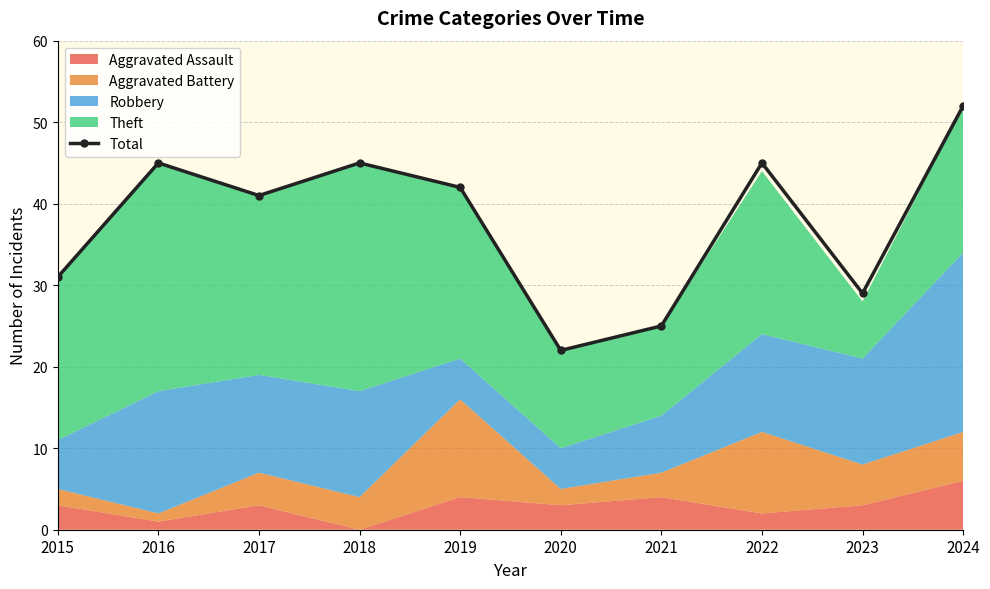

At which category does the chart reach its minimum across all series?

2020